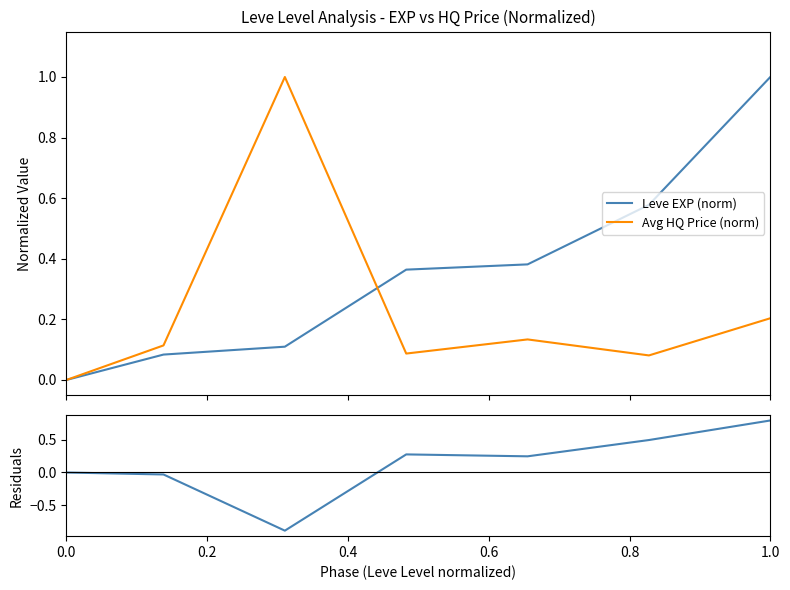

What is the highest value of the Avg HQ Price (norm) series?

1.0